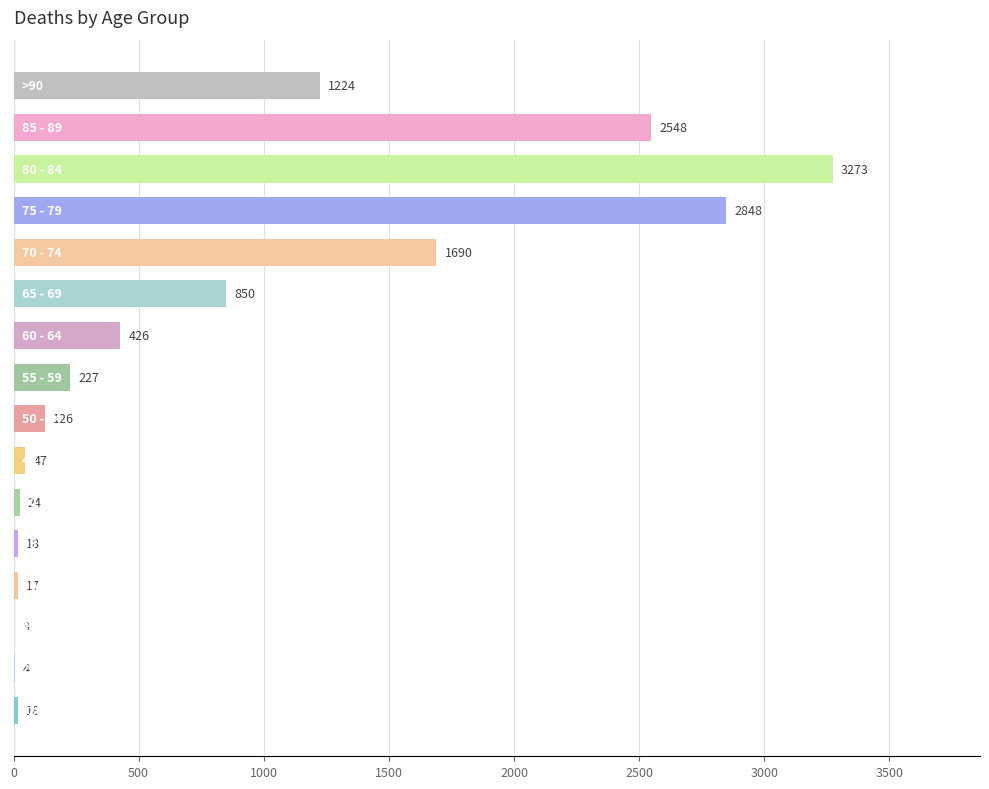

What is the maximum value shown in the chart?

3273